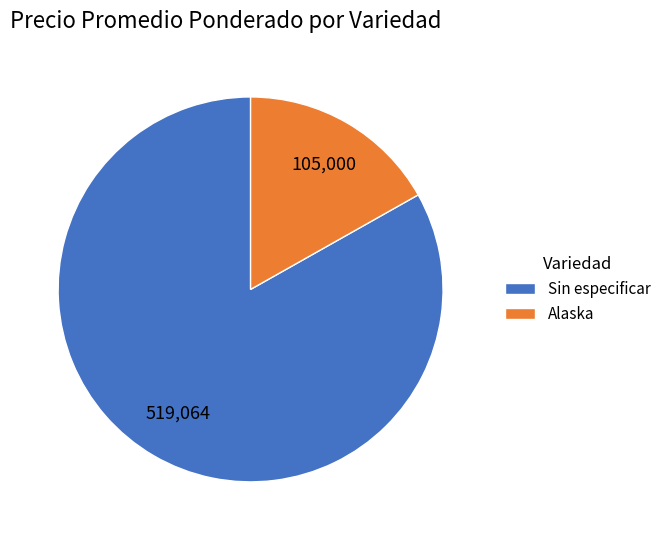

Is it true that Alaska is 17% of the pie?

True